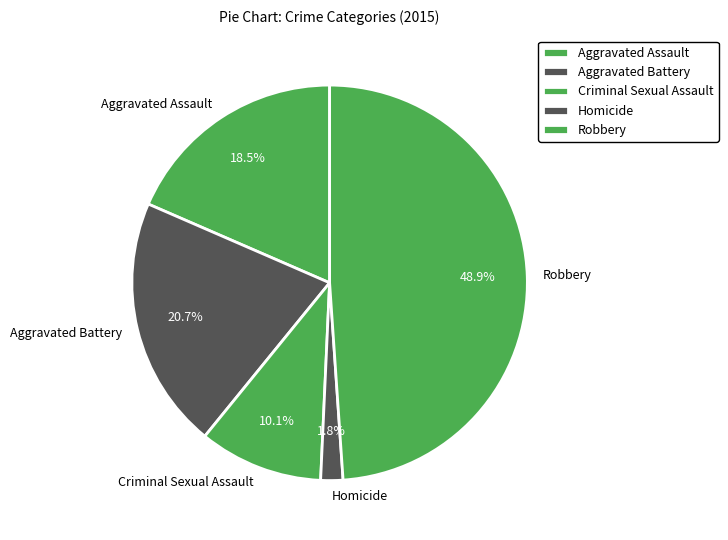

To the nearest percent, what is the combined percentage of Criminal Sexual Assault and Homicide?

12%